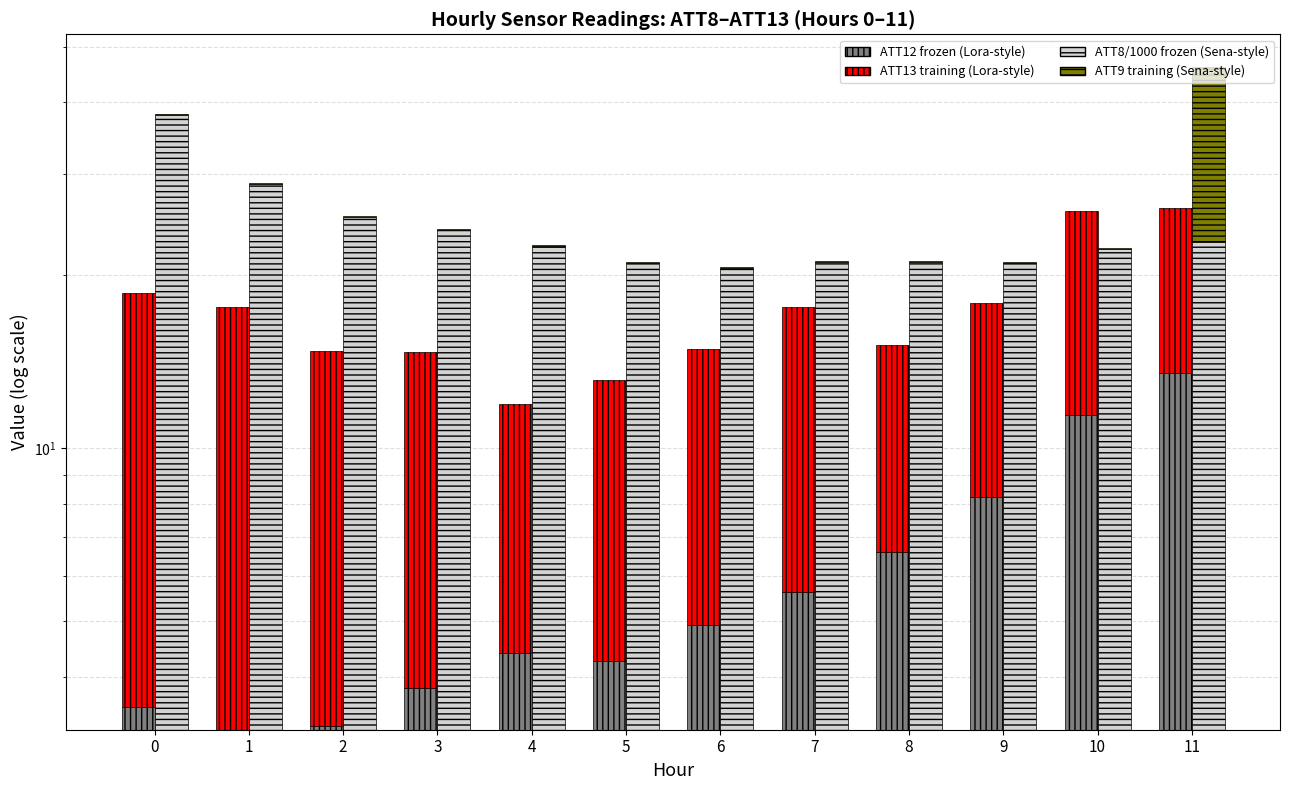

At 3, list the series in order from smallest to largest.

ATT12 (training Sena), ATT12 (frozen Lora), ATT13 (training Lora), ATT8/1000 (frozen Sena)